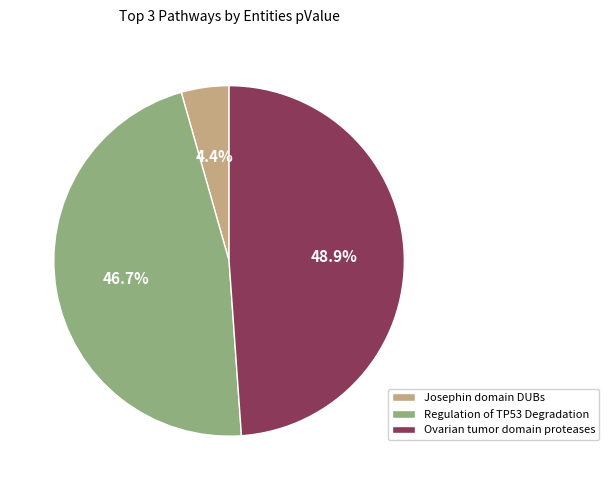

To the nearest percent, what is the combined percentage of Ovarian tumor domain proteases and Josephin domain DUBs?

53%